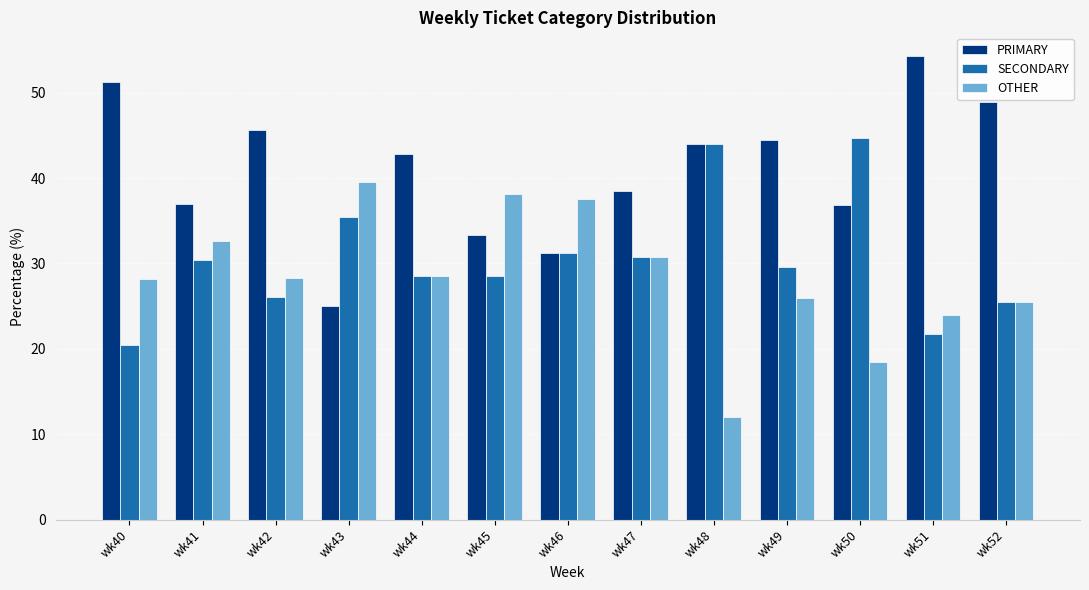

Rank the series by their maximum value, from highest to lowest.

PRIMARY, SECONDARY, OTHER